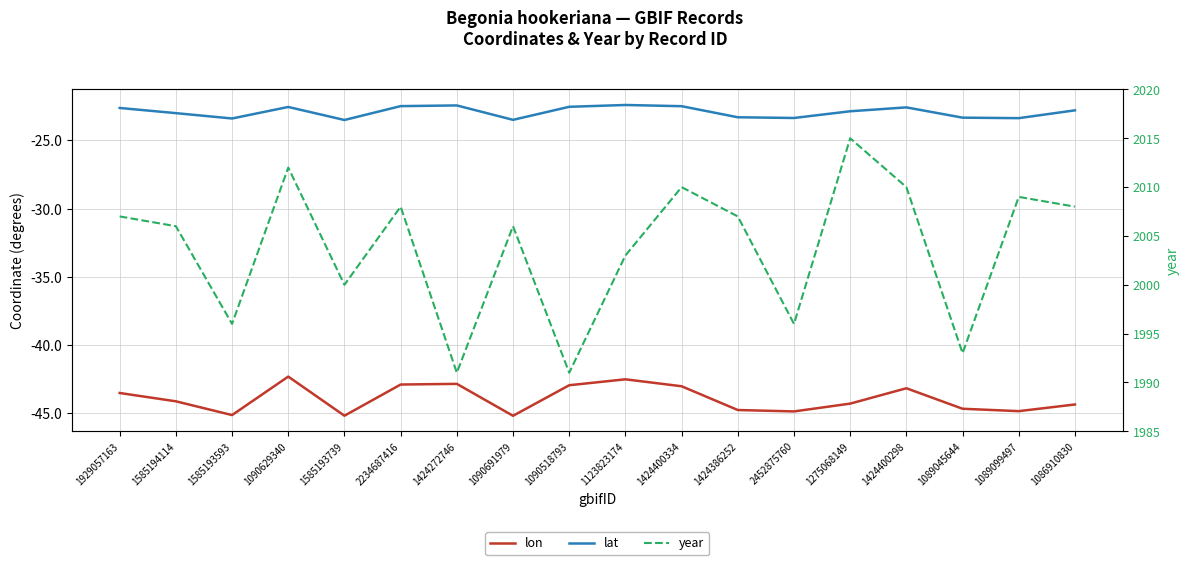

True or false: lon and lat cross at least once.

False